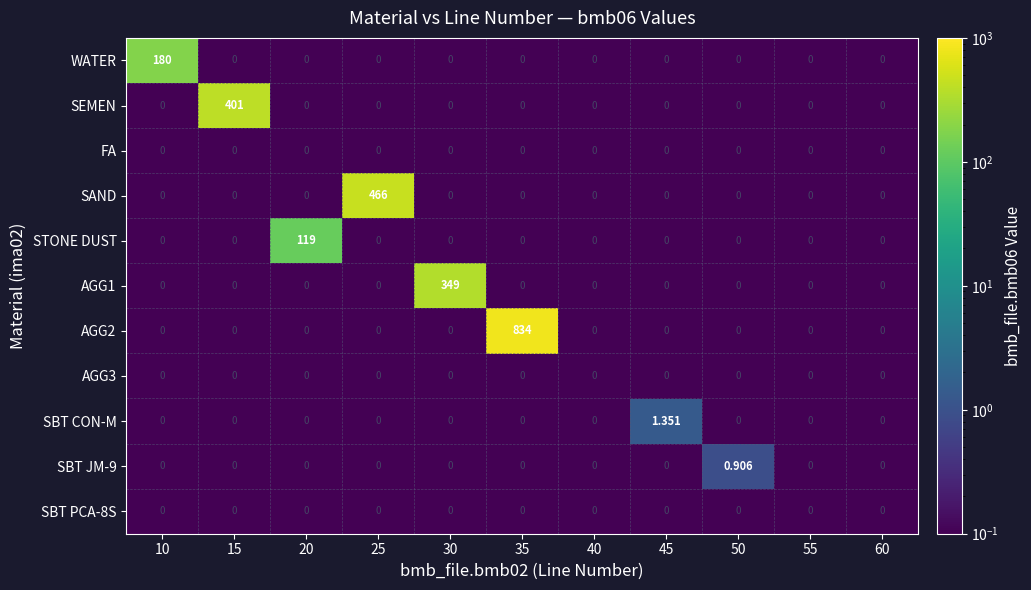

Between 20 and 40, which series saw the biggest shift?

STONE DUST